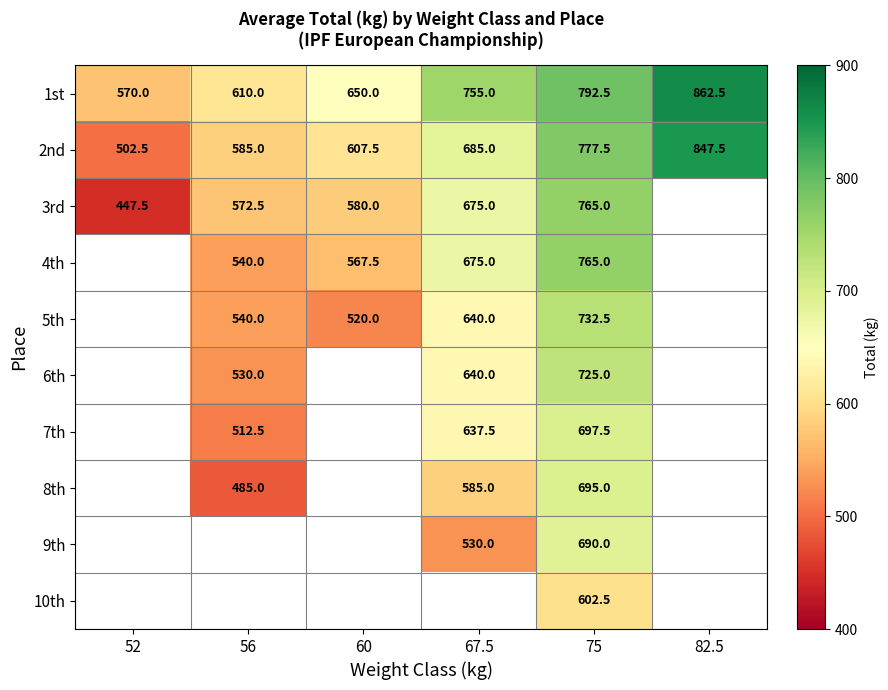

Which has a higher value, 67.5 or 56?

67.5